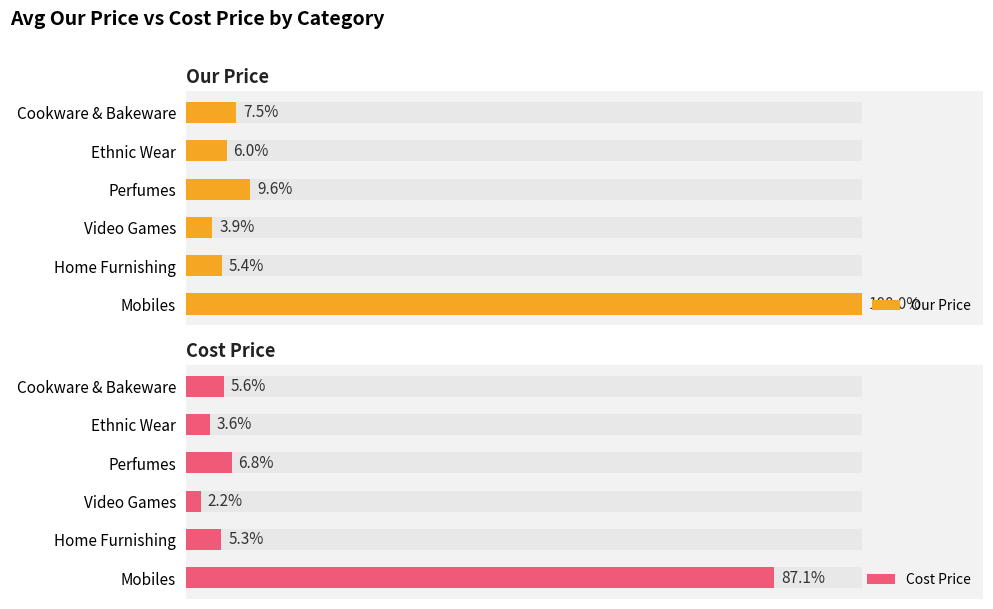

What are all the series names shown in the legend?

Our Price, Cost Price